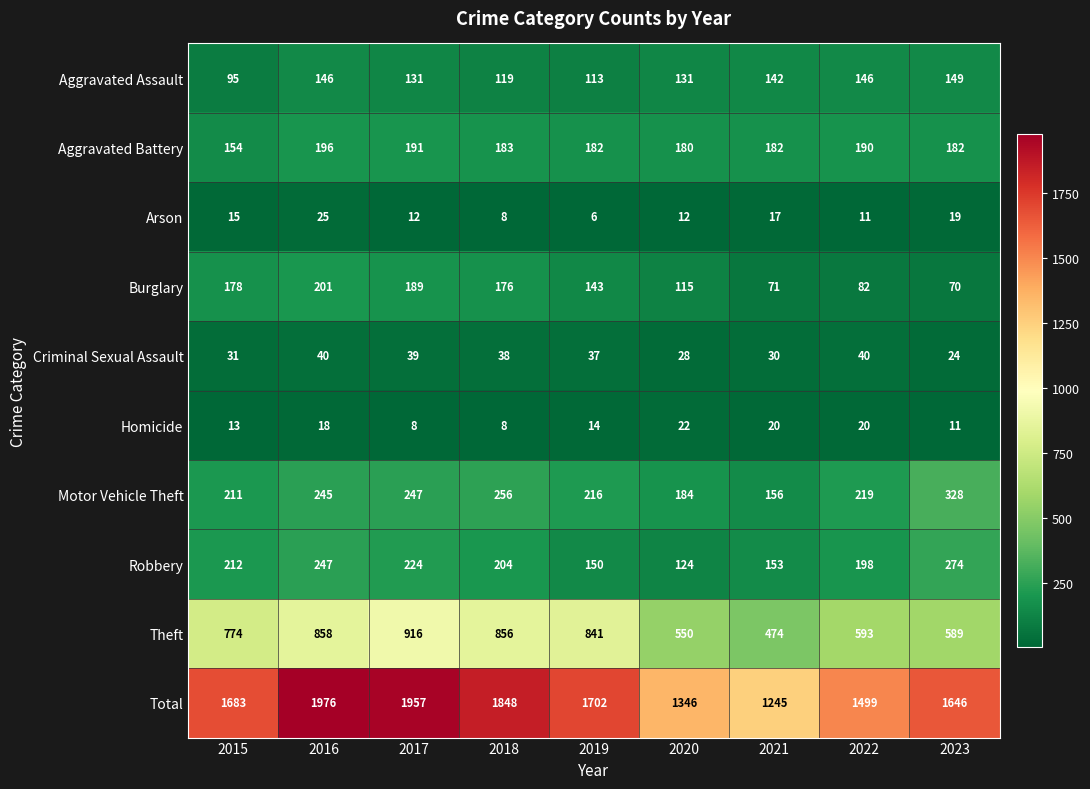

What is the sum of the Arson values at 2022 and 2015?

26